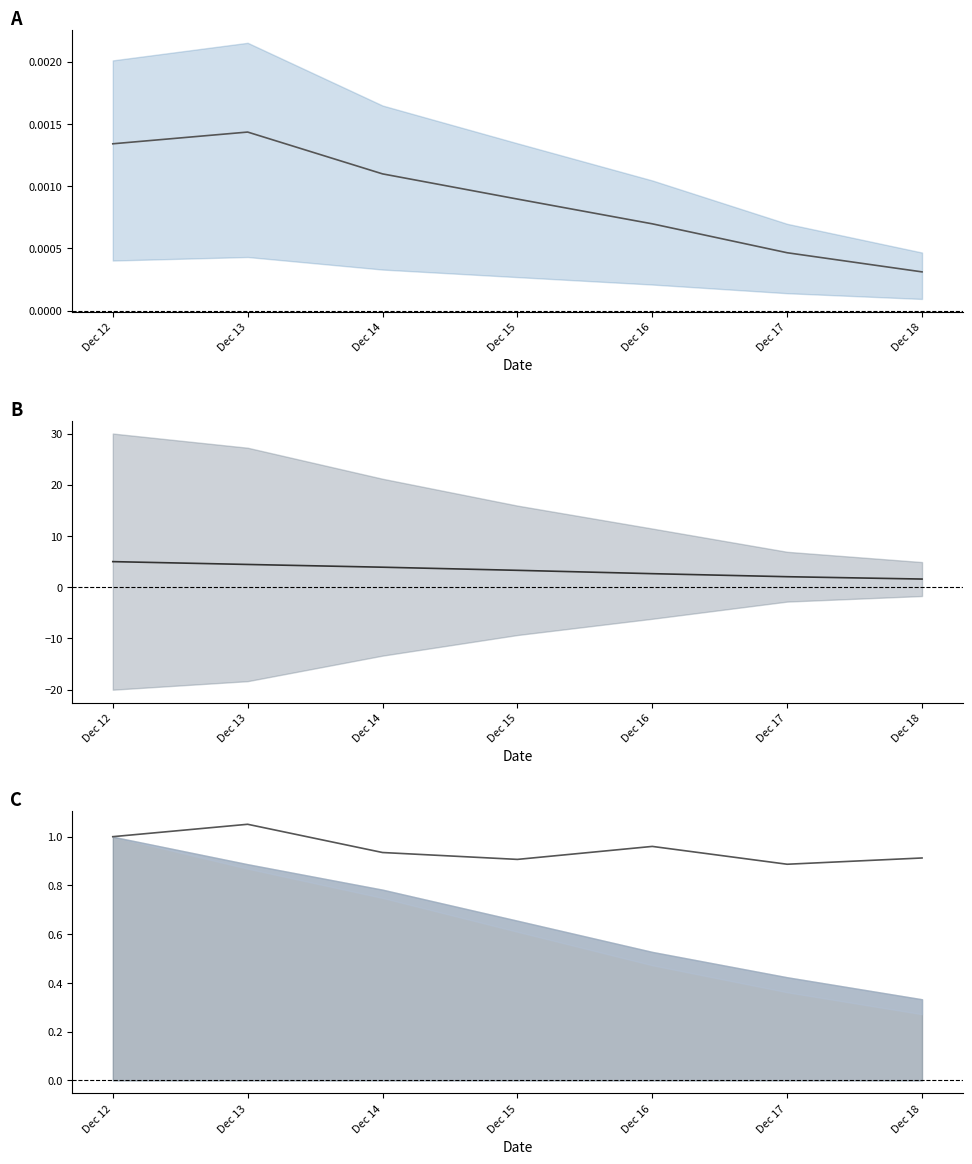

What is the difference between the ImpressionsSum values at Dec 16 and Dec 17?

0.6